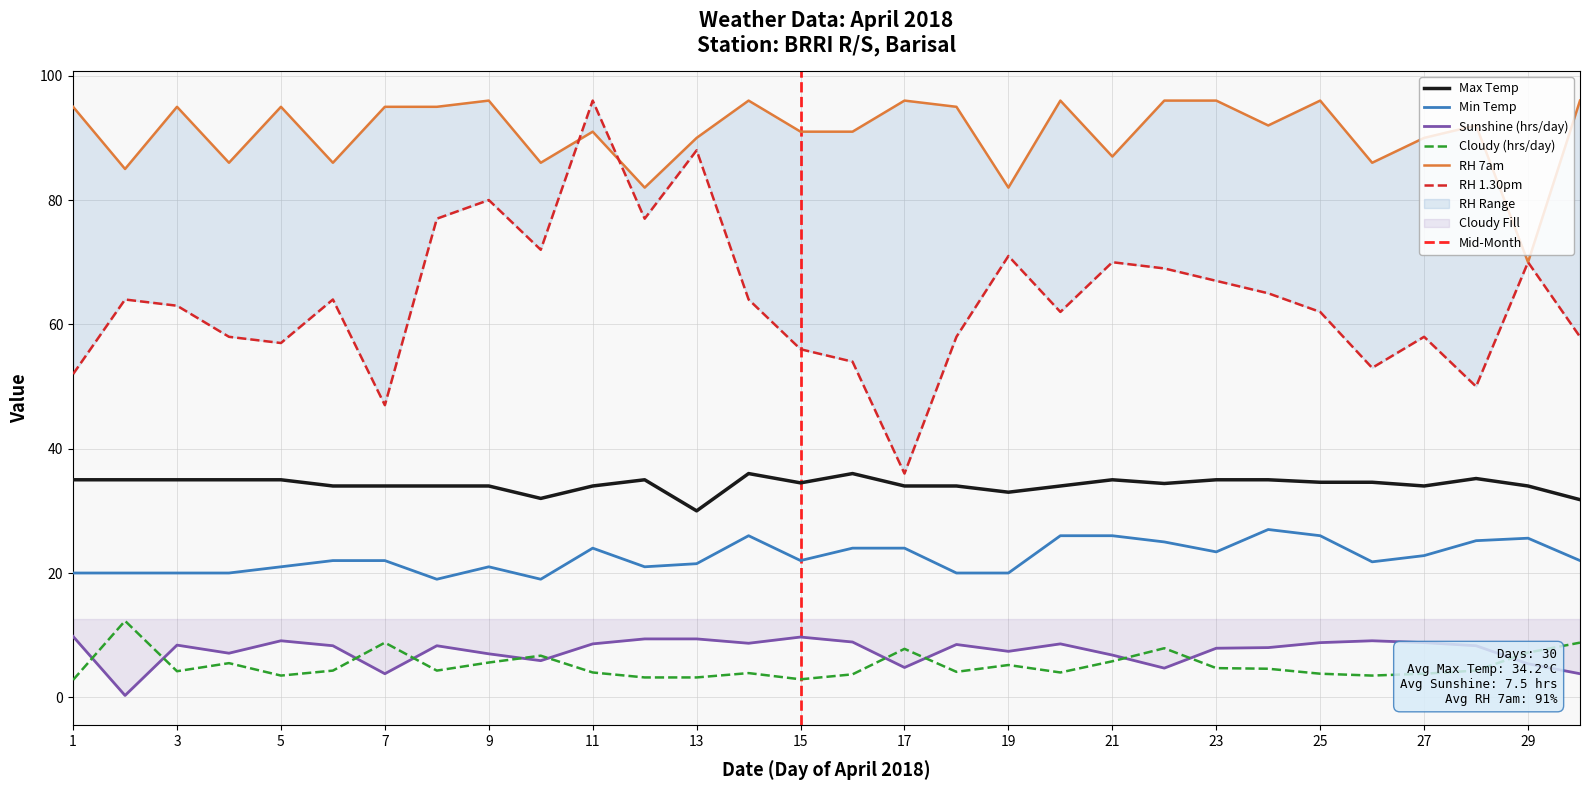

Does the chart display data point markers on the line(s)?

No